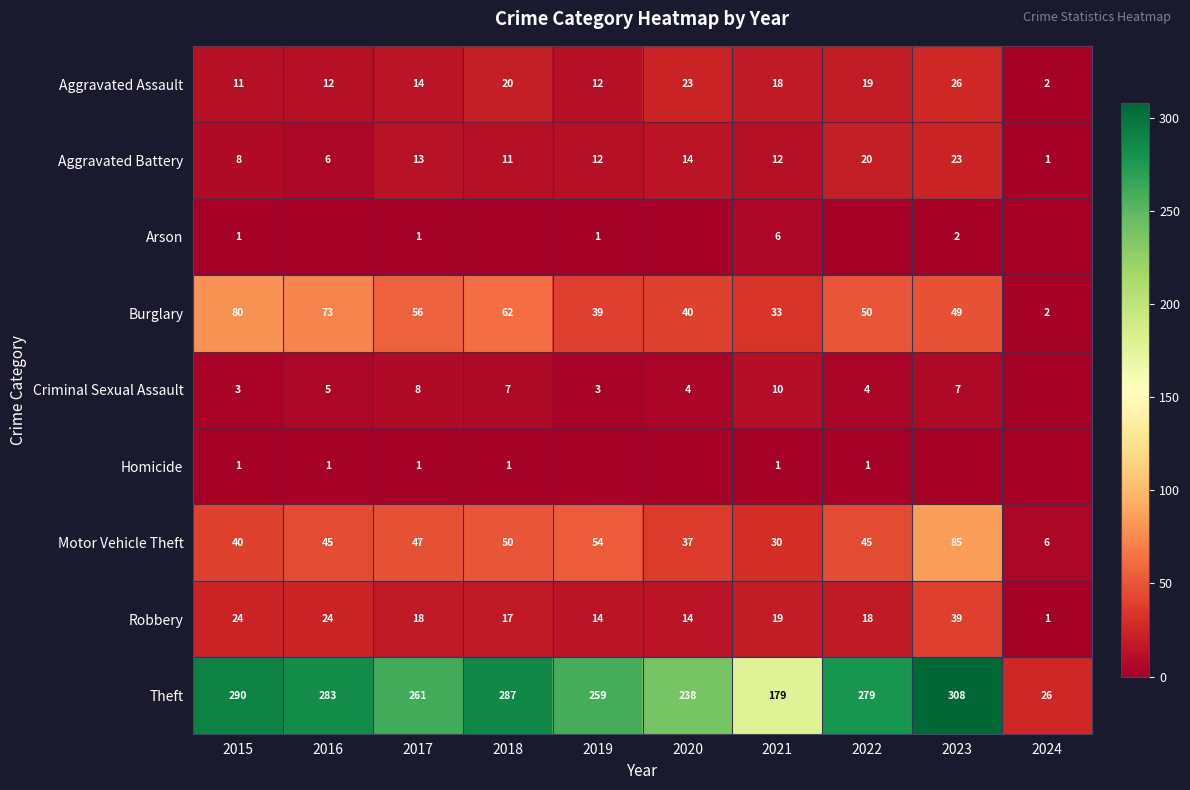

Read the Motor Vehicle Theft value at 2019, to the nearest 10.

50